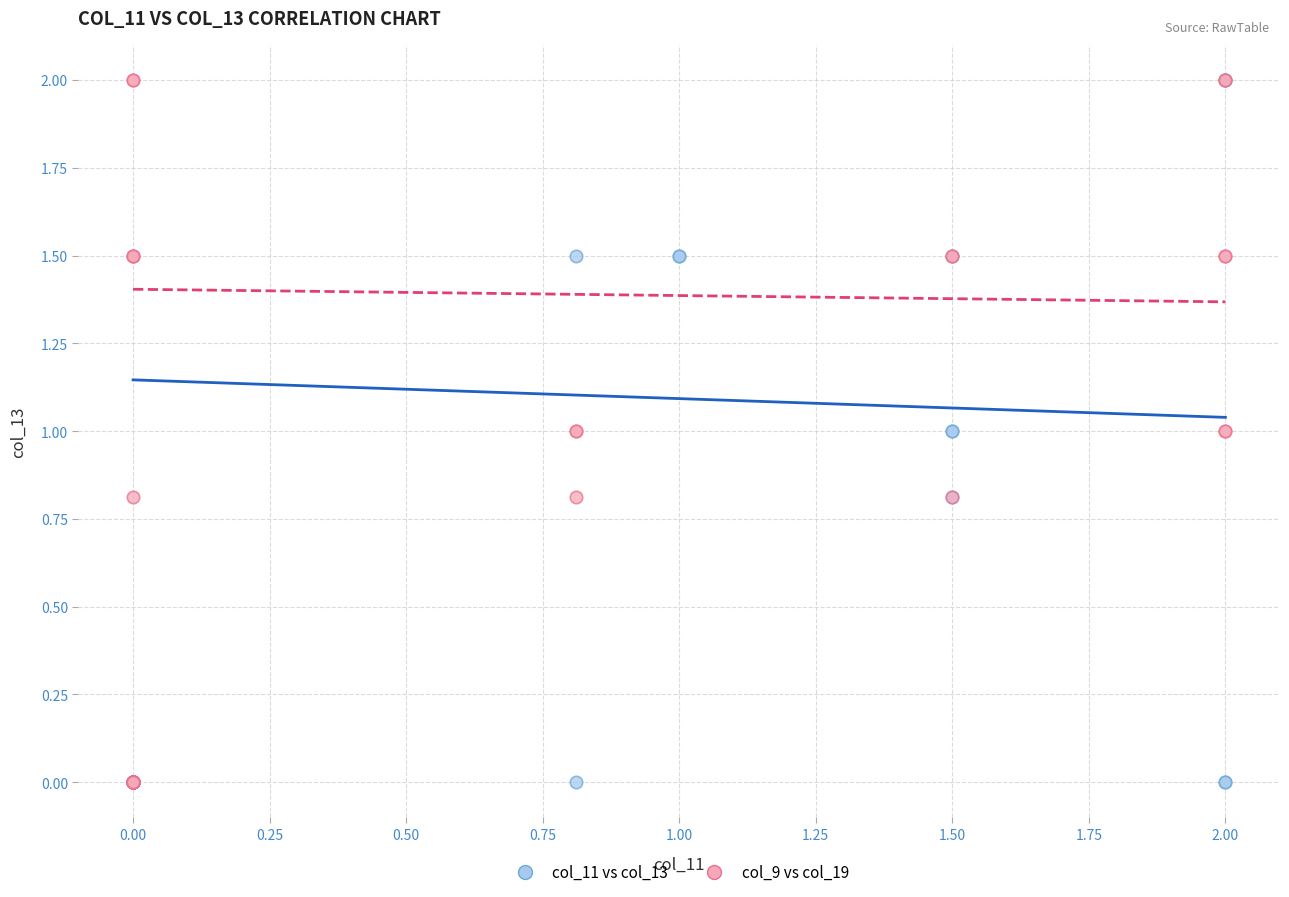

What are all the series names shown in the legend?

col_11 vs col_13, col_9 vs col_19